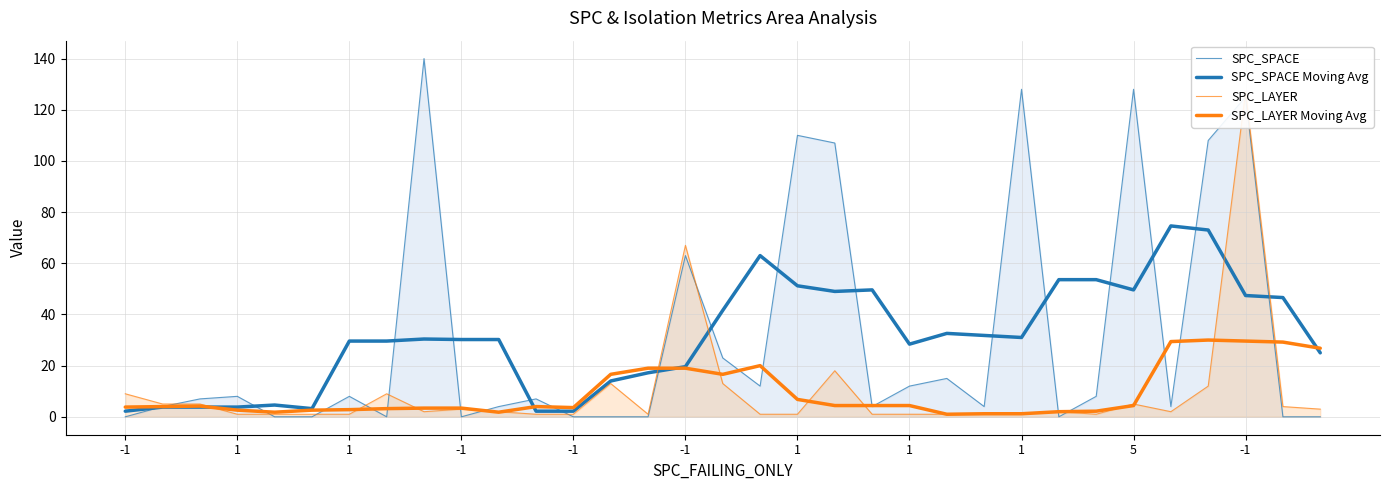

Where do SPC_SPACE Moving Avg and SPC_SPACE first cross each other?

-1 and 1